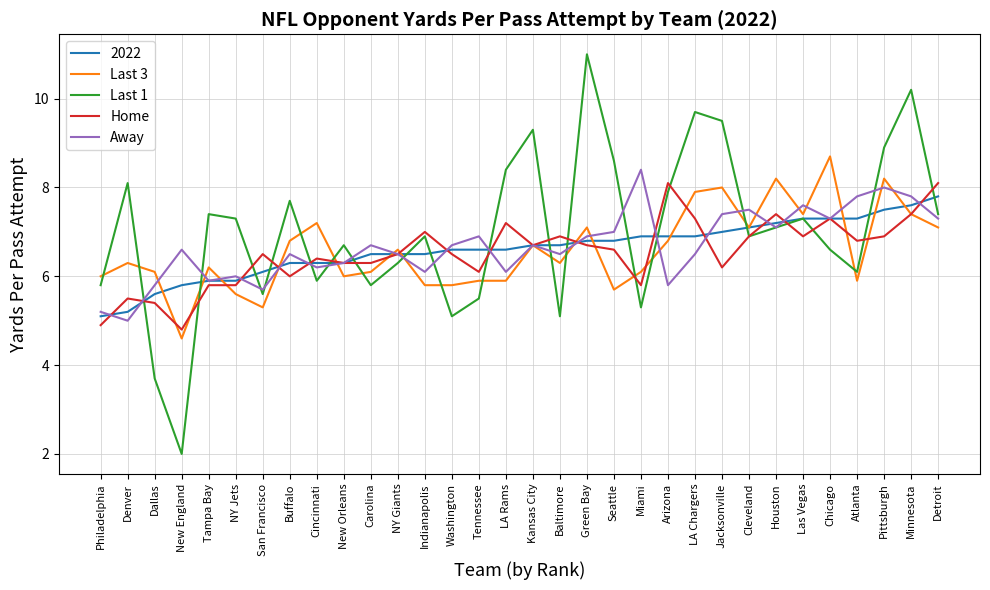

Which category has the lowest value in the Last 1 series?

New England